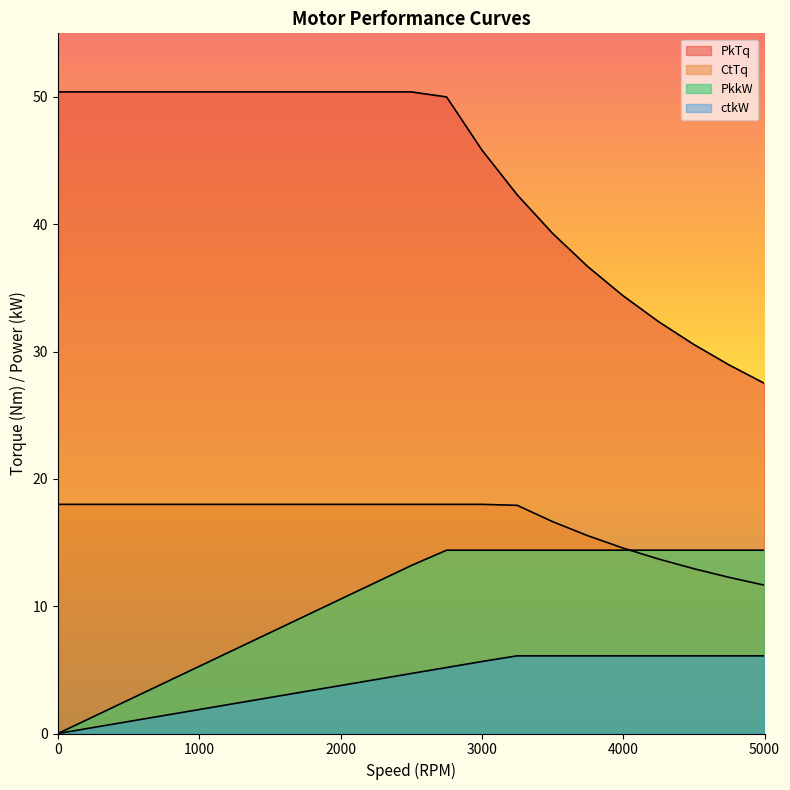

What is the value of the ctkW point at the 2nd from the left?

0.5